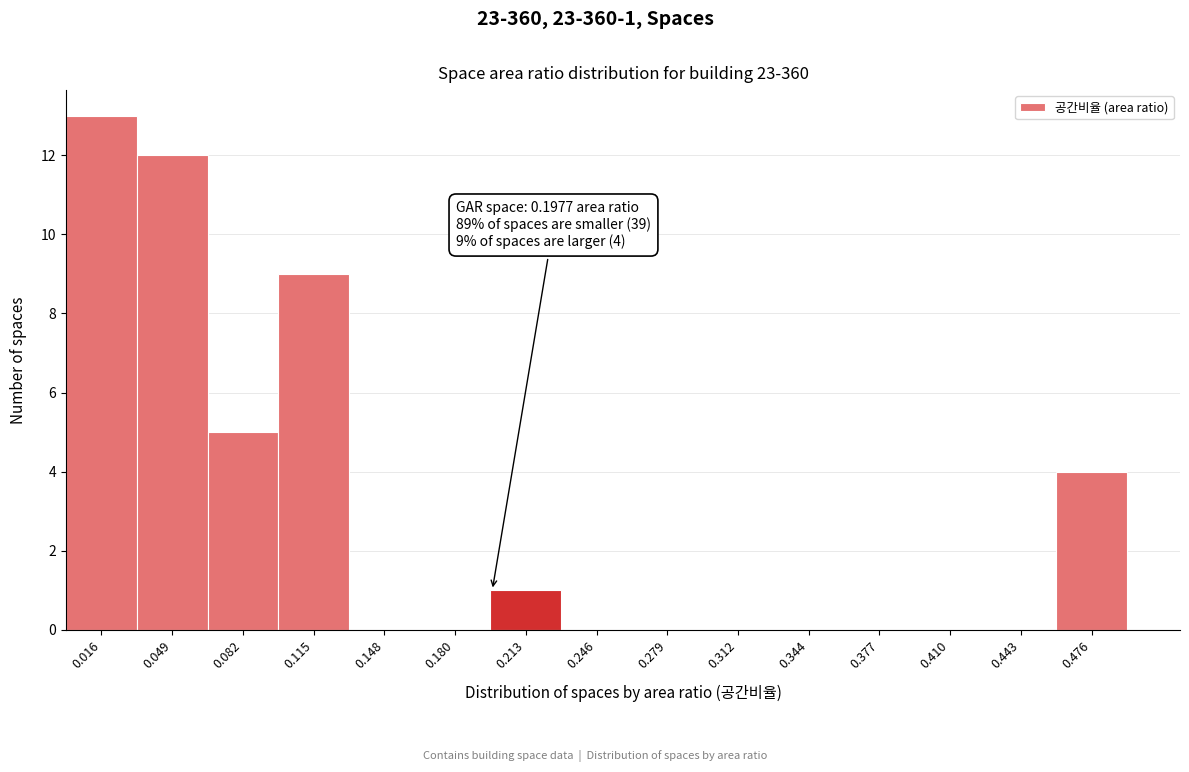

Which range on the x-axis has the tallest bar?

0.000 to 0.035